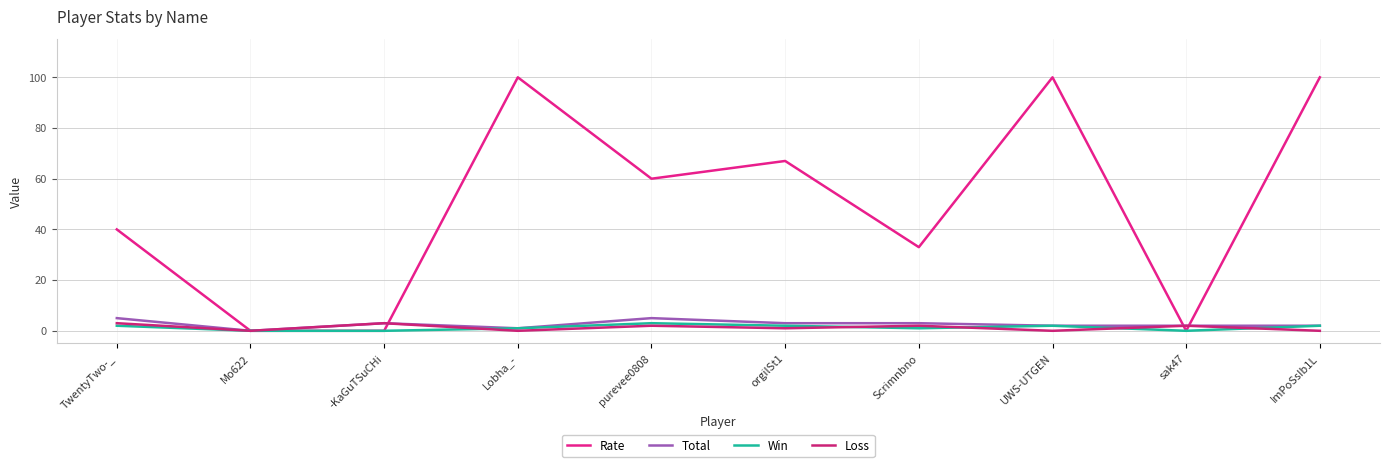

How many values in the Total series are below 3?

5